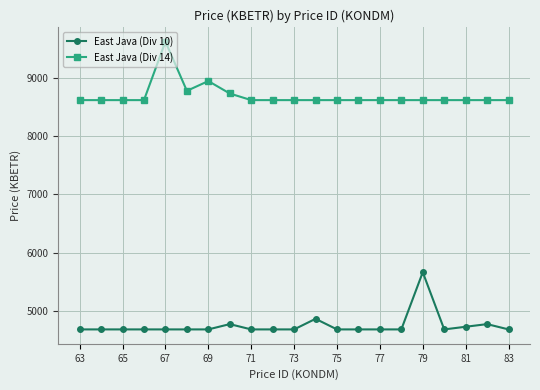

True or false: East Java (Div 14) and East Java (Div 10) cross at least once.

False